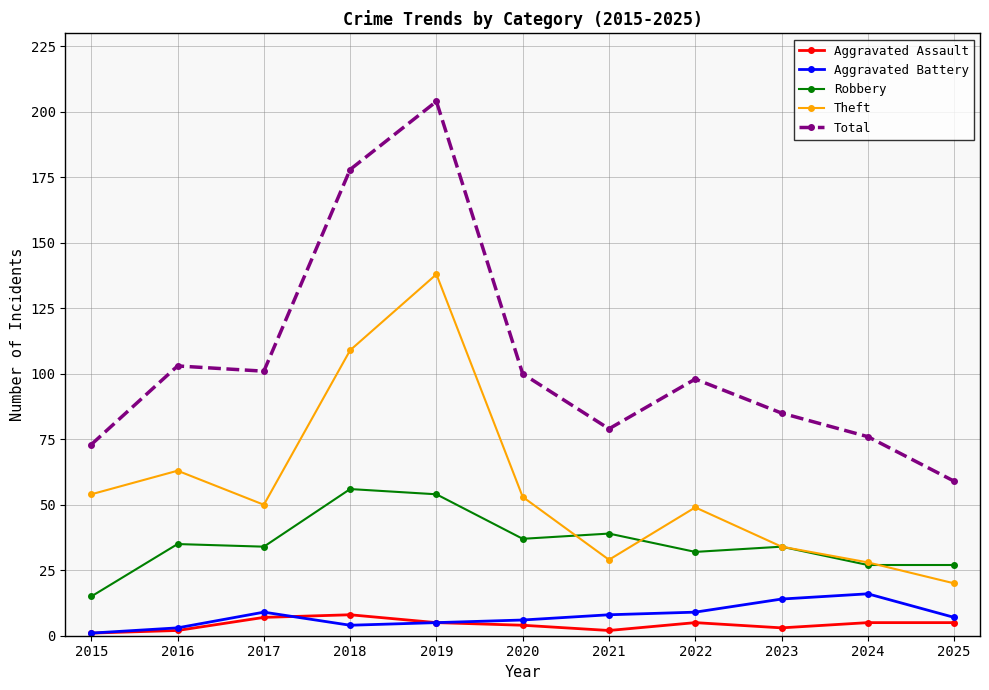

List the series in order of their peak value, highest first.

Total, Theft, Robbery, Aggravated Battery, Aggravated Assault